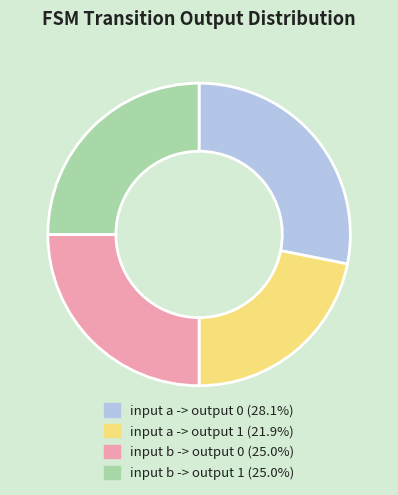

Between input b -> output 0 and input a -> output 1, which is larger?

input b -> output 0